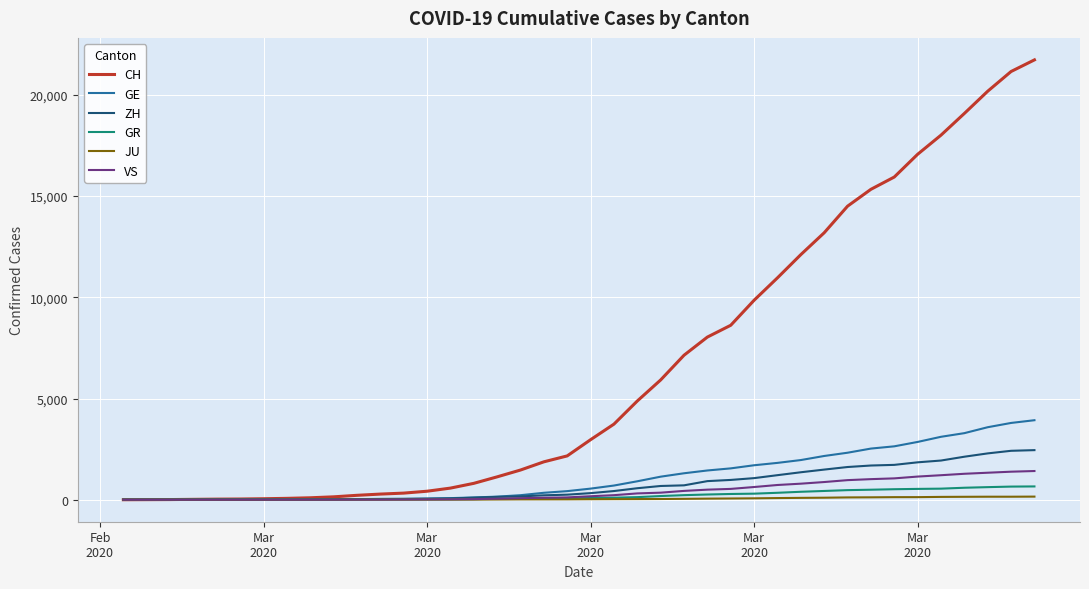

Which series has the widest spread of values?

CH